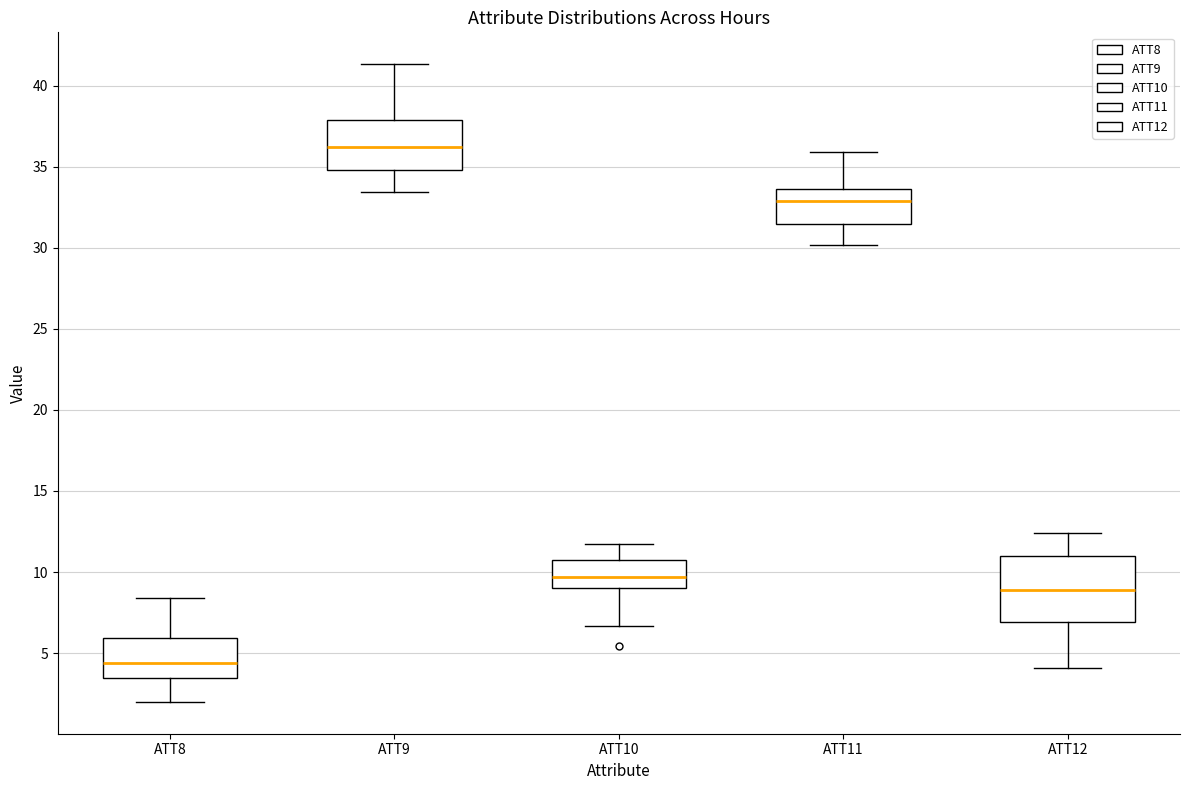

Where does the upper whisker of the box for ATT10 end on the y-axis? The values are not printed on the chart, so give them approximately, as read against the axis.

11.5